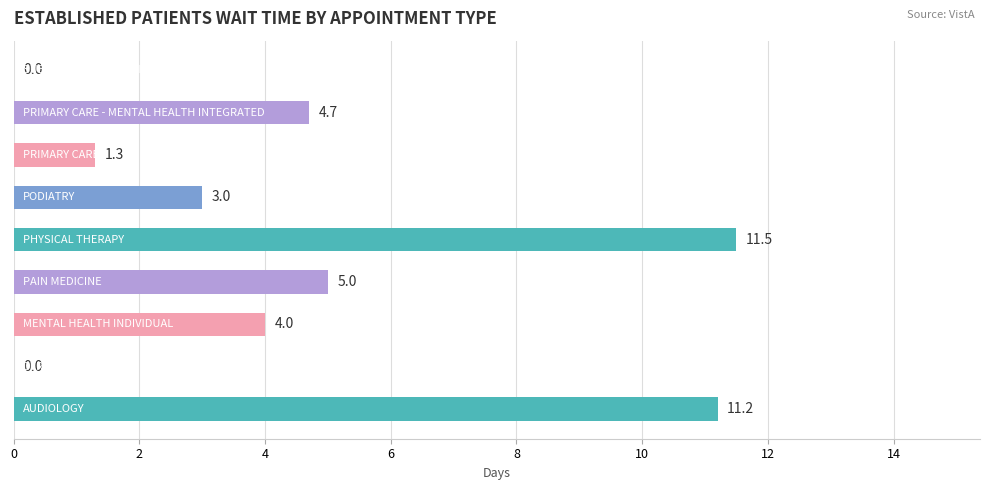

What is the sum of all values?

40.7